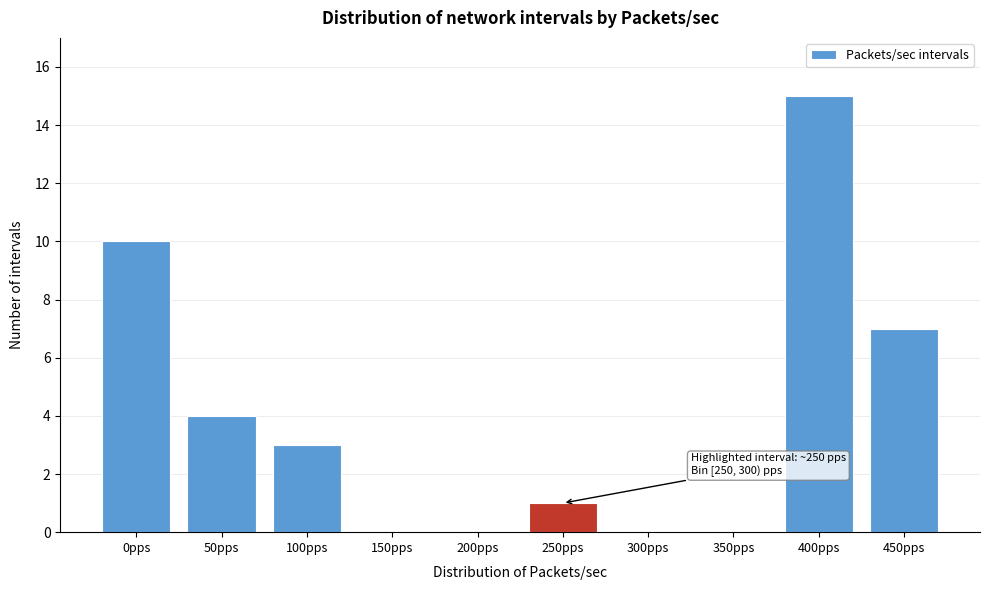

Reading left to right, transcribe all the data shown in this chart.

0pps=10	50pps=4	100pps=3	150pps=0	200pps=0	250pps=1	300pps=0	350pps=0	400pps=15	450pps=7